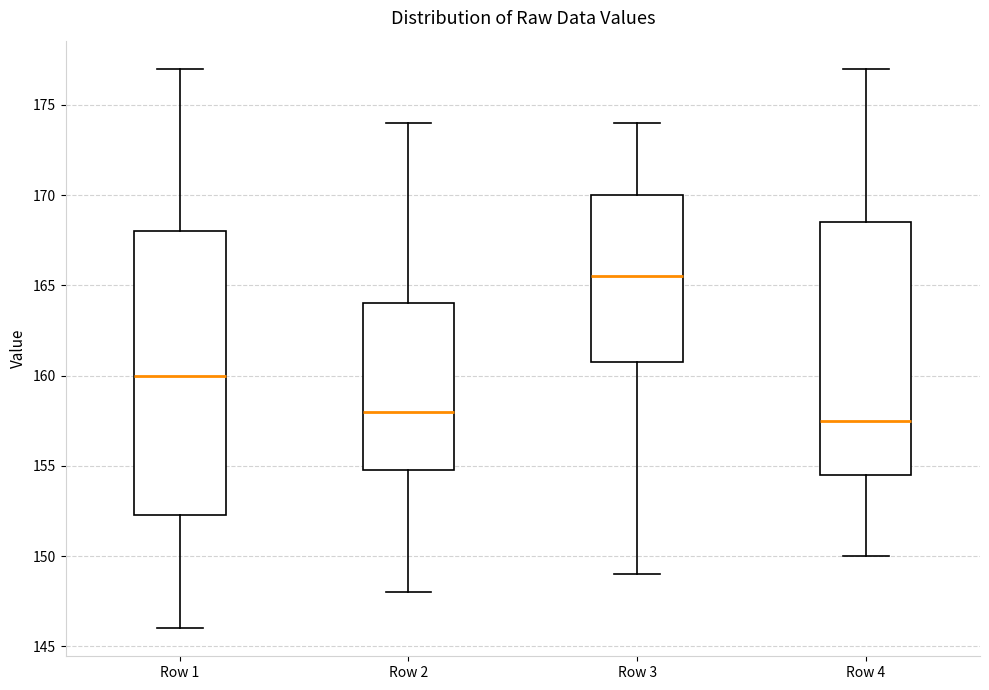

Which box has the highest median line?

Row 3